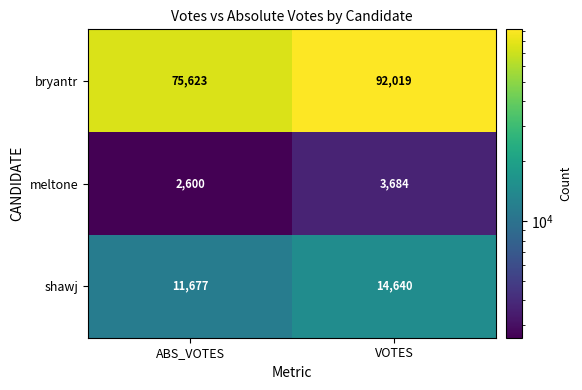

Read the shawj value at ABS_VOTES, to the nearest 10.

11680